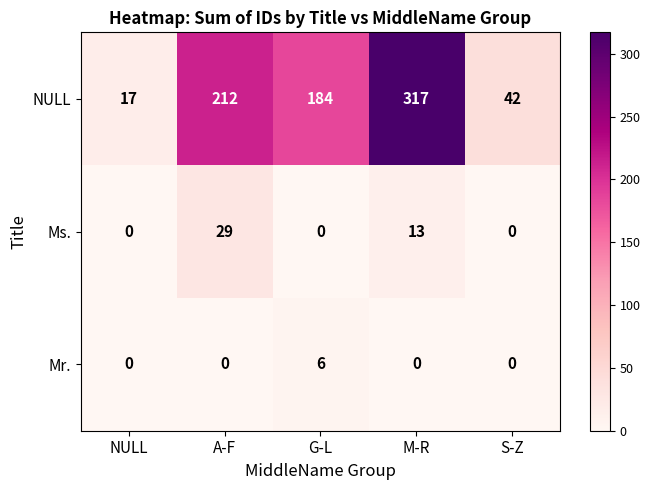

What is the average value of the NULL series?

154